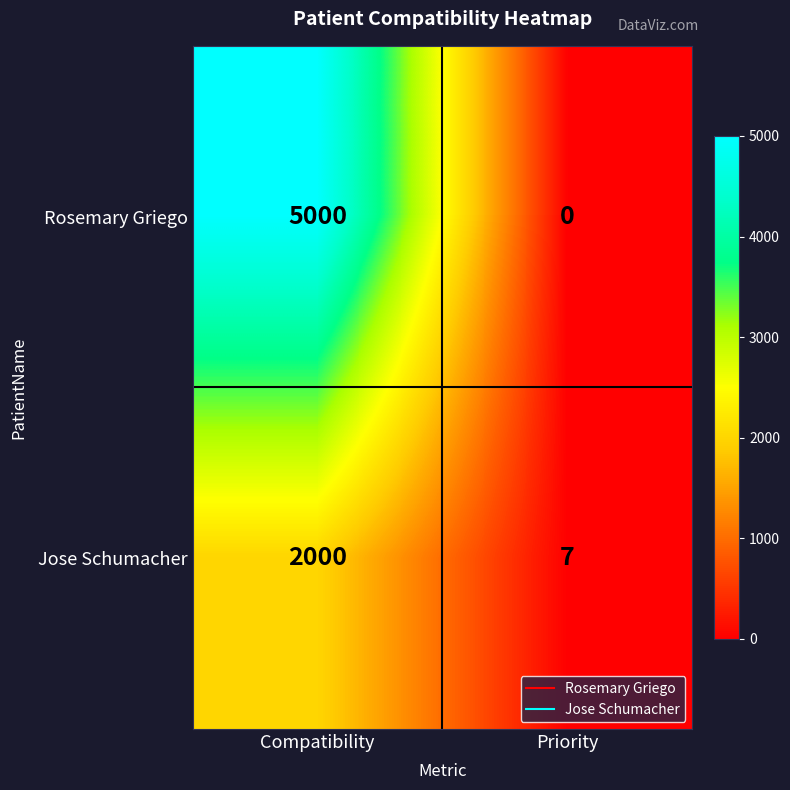

Where is Jose Schumacher nearest to the value 1003?

Priority